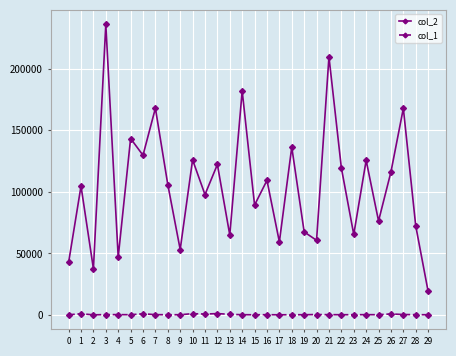

The value of col_2 at 7 is 256106. True or false?

False